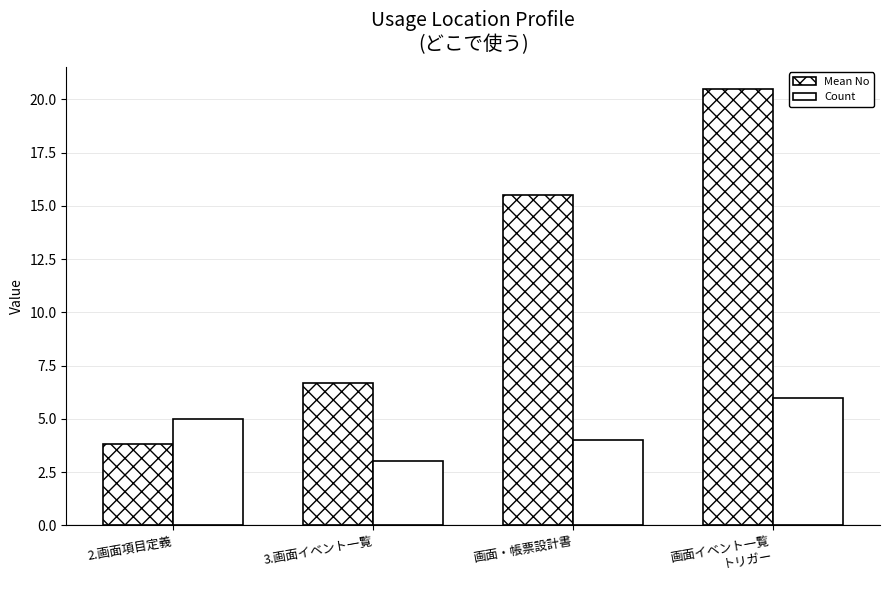

At which category is the sum across all series the highest?

画面イベント一覧
トリガー